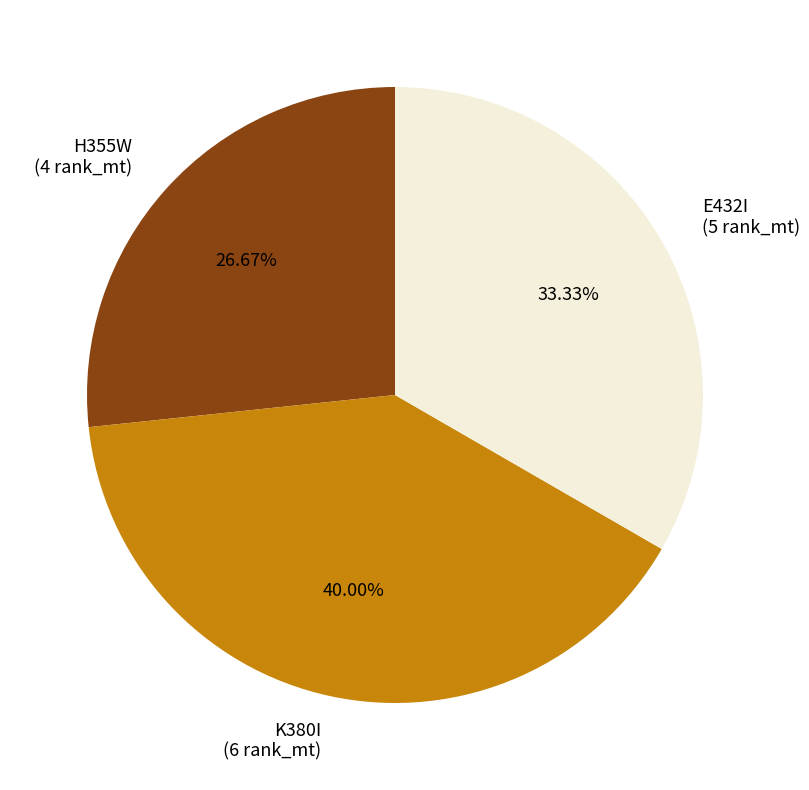

Which category has the smallest portion of the pie?

H355W